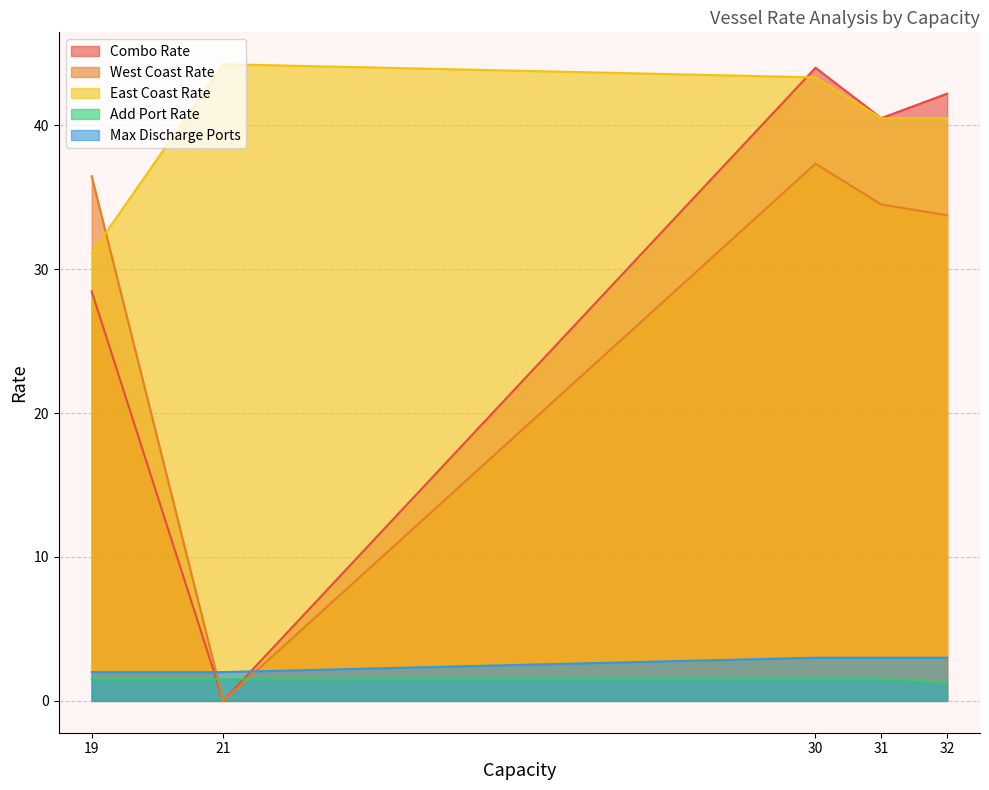

List the labels in order of Combo Rate value, smallest first.

21, 19, 31, 32, 30